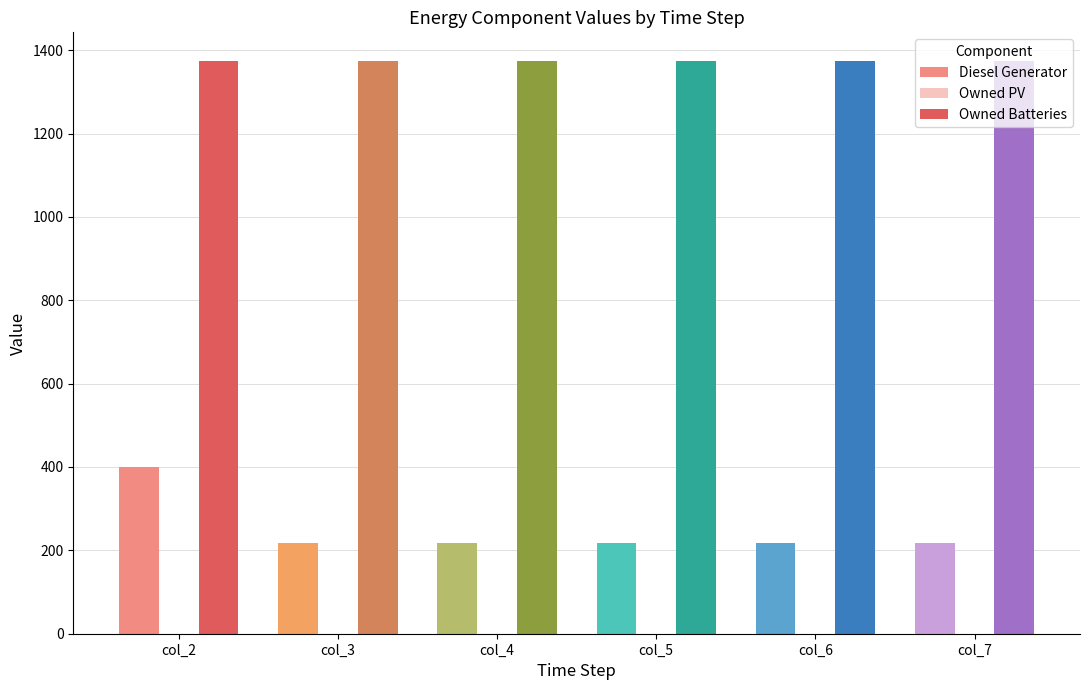

At how many categories does at least one series exceed 565?

6